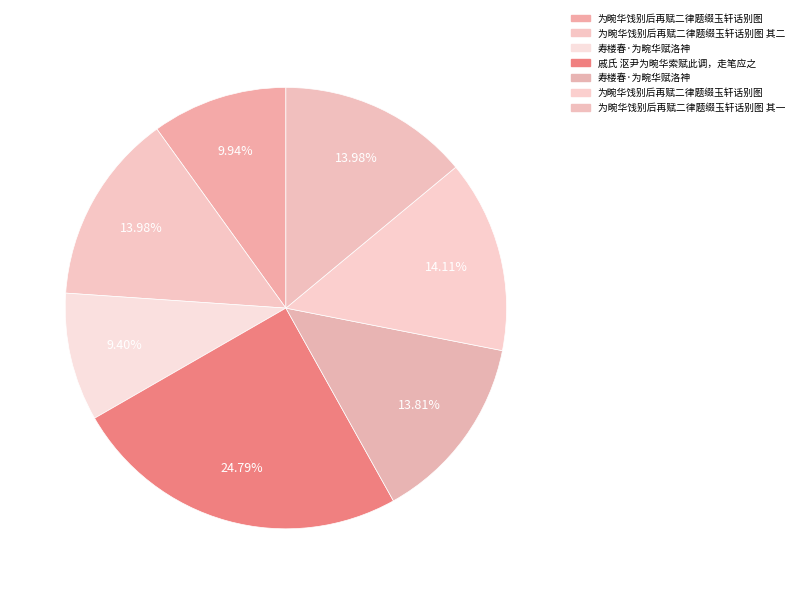

Rank the categories by value from lowest to highest.

寿楼春·为畹华赋洛神, 为畹华饯别后再赋二律题缀玉轩话别图, 寿楼春·为畹华赋洛神, 为畹华饯别后再赋二律题缀玉轩话别图 其一, 为畹华饯别后再赋二律题缀玉轩话别图 其二, 为畹华饯别后再赋二律题缀玉轩话别图, 戚氏 沤尹为畹华索赋此调，走笔应之